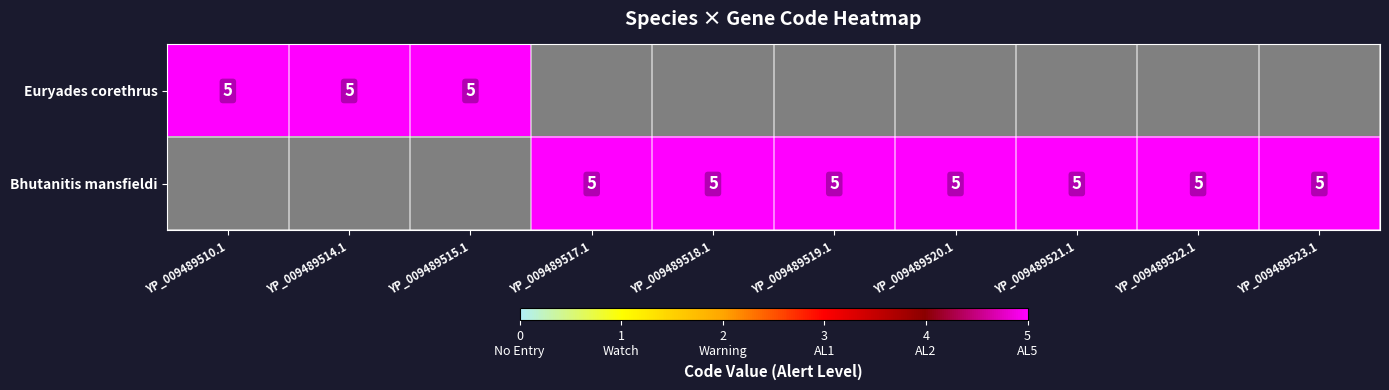

True or false: Bhutanitis mansfieldi has a value of 5 at YP_009489519.1.

True